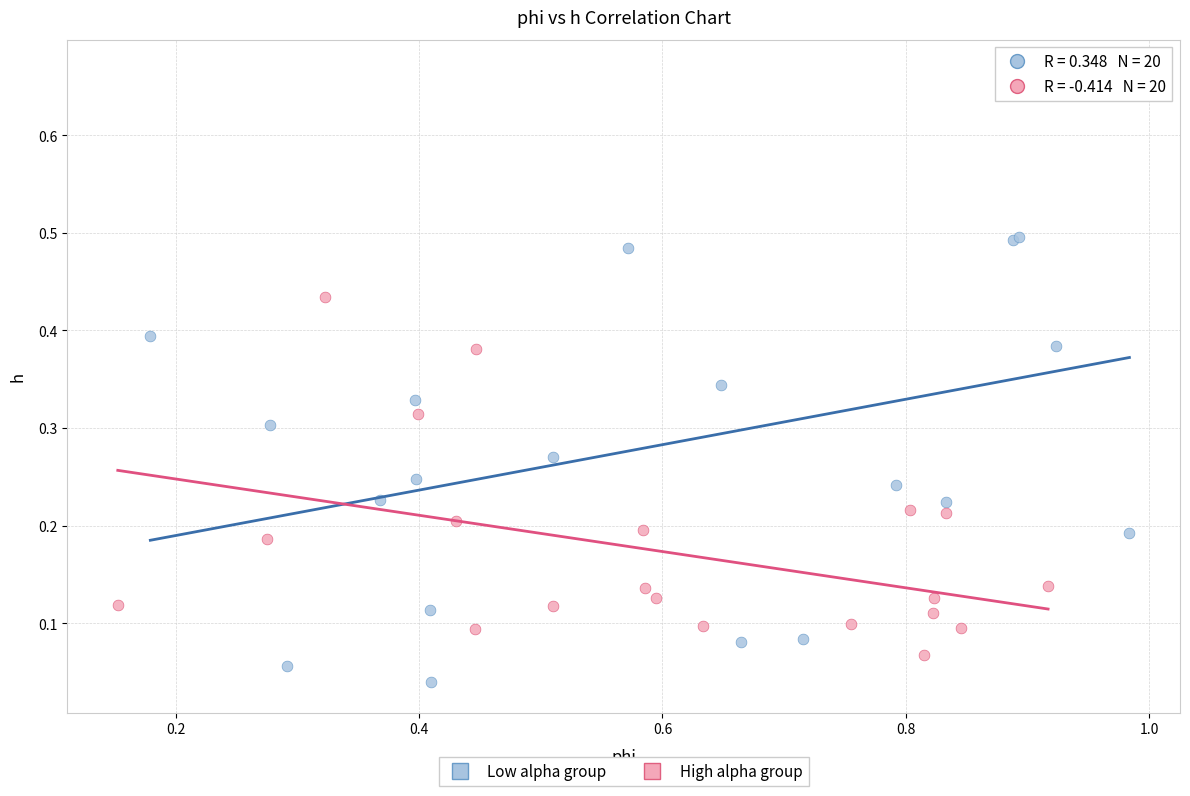

Which series reaches the maximum Y coordinate?

Low alpha group